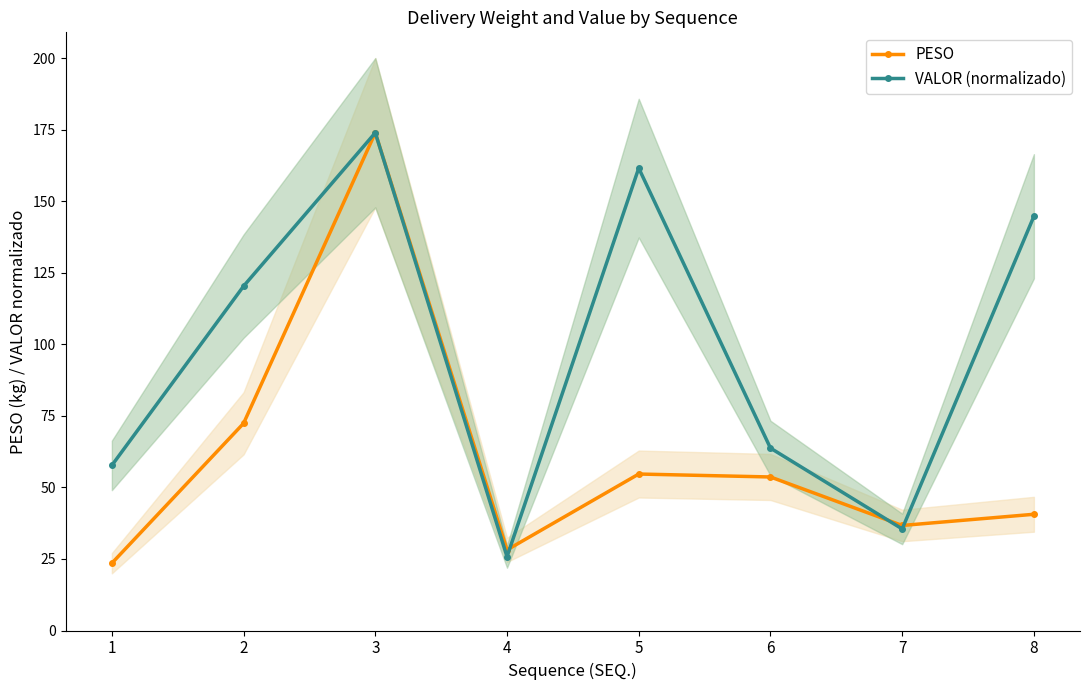

Where is VALOR (normalizado) nearest to the value 99?

2